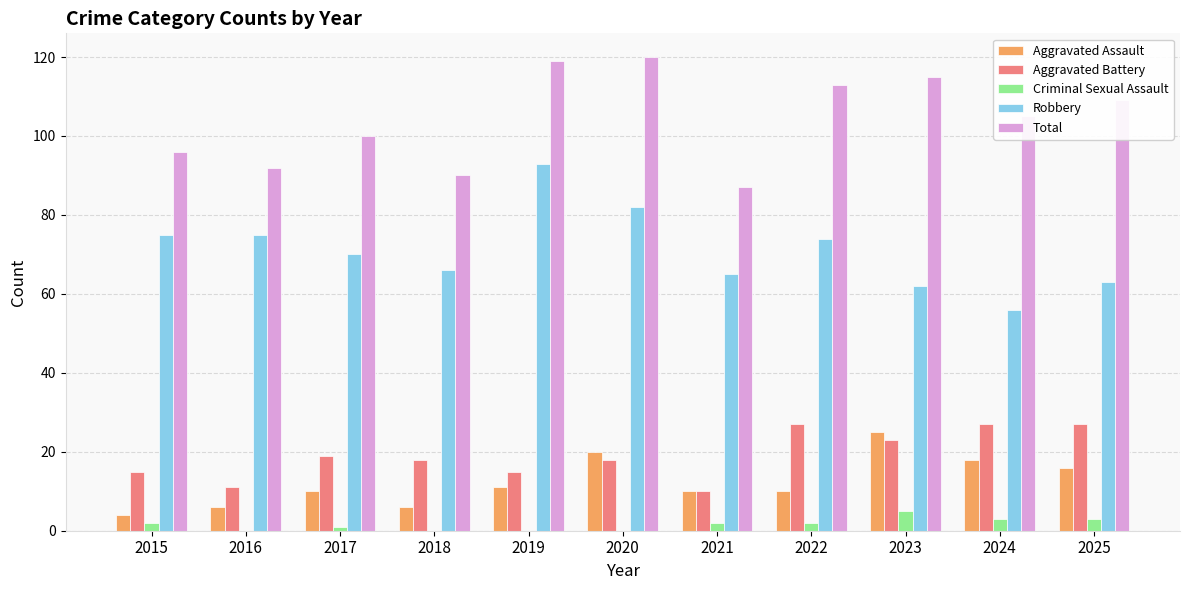

What is the greatest value displayed?

120